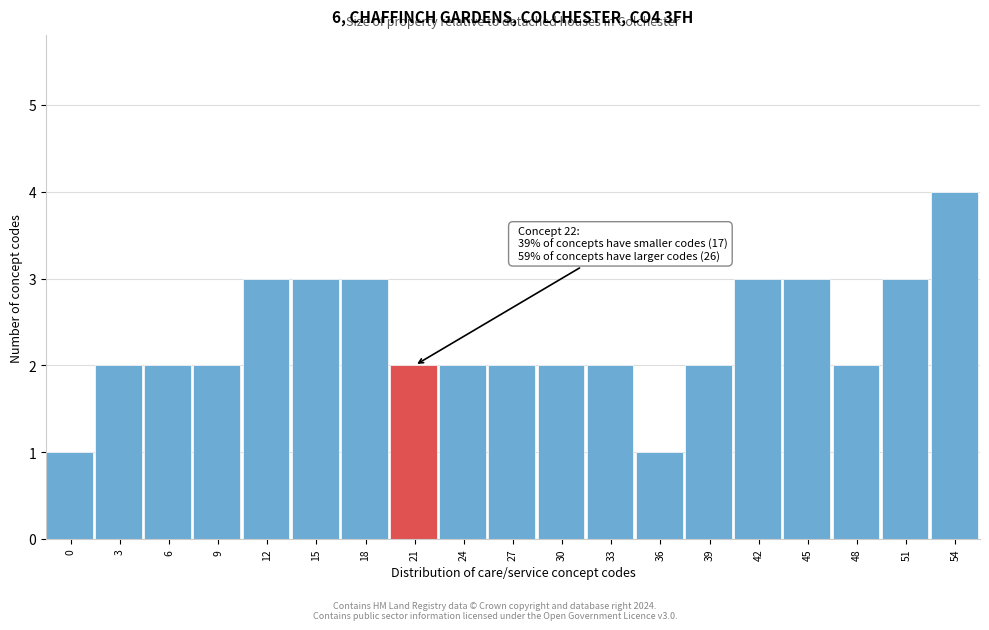

Reading right to left, extract all data points from this chart.

54=4	51=3	48=2	45=3	42=3	39=2	36=1	33=2	30=2	27=2	24=2	21=2	18=3	15=3	12=3	9=2	6=2	3=2	0=1